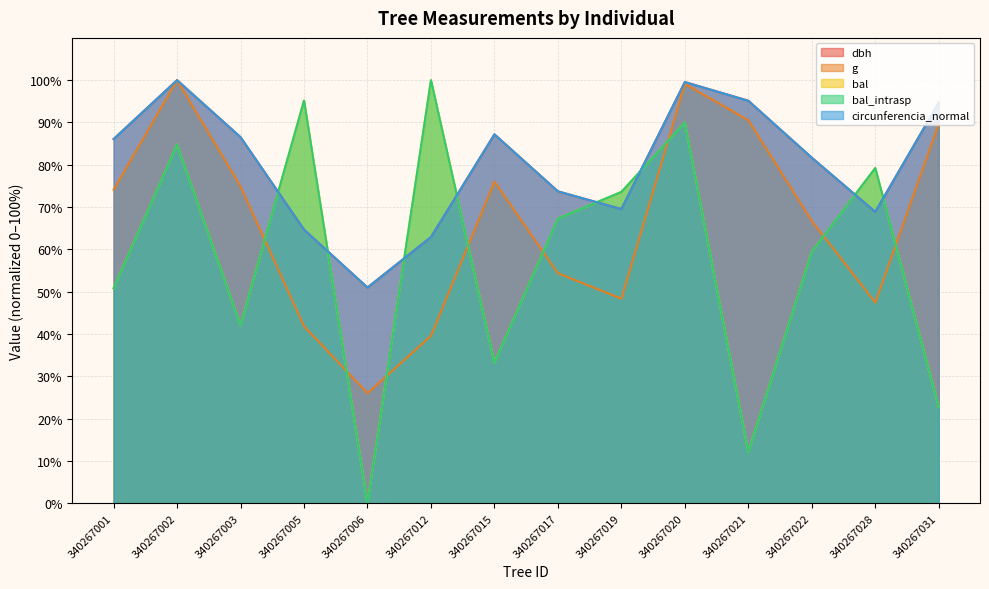

The value of g at 340267015 is 20.4. True or false?

False